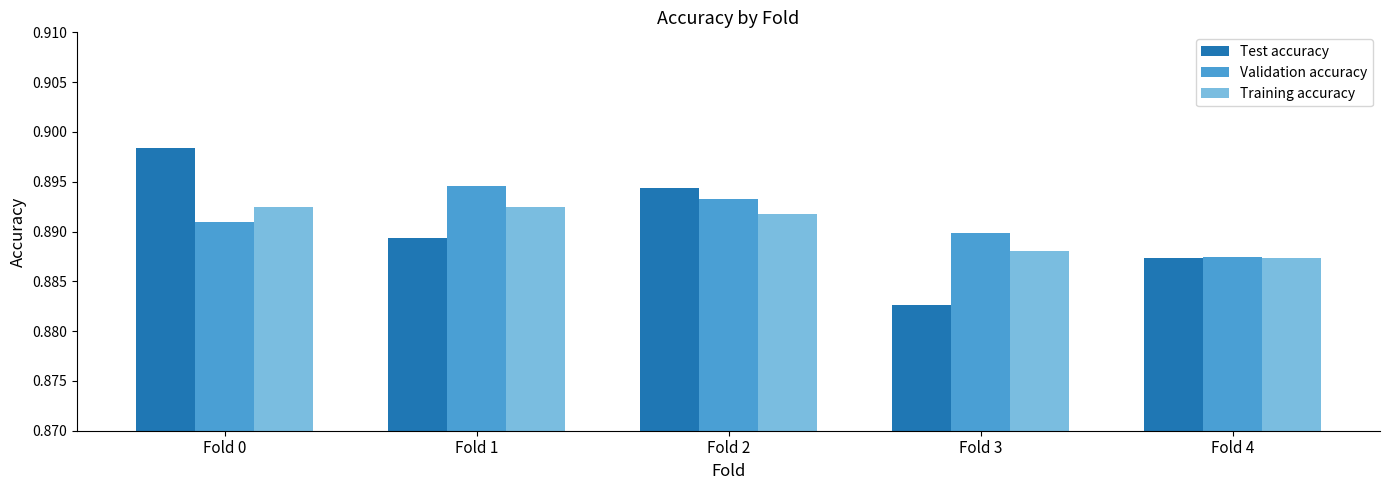

What is the total value across all series at Fold 2?

2.7